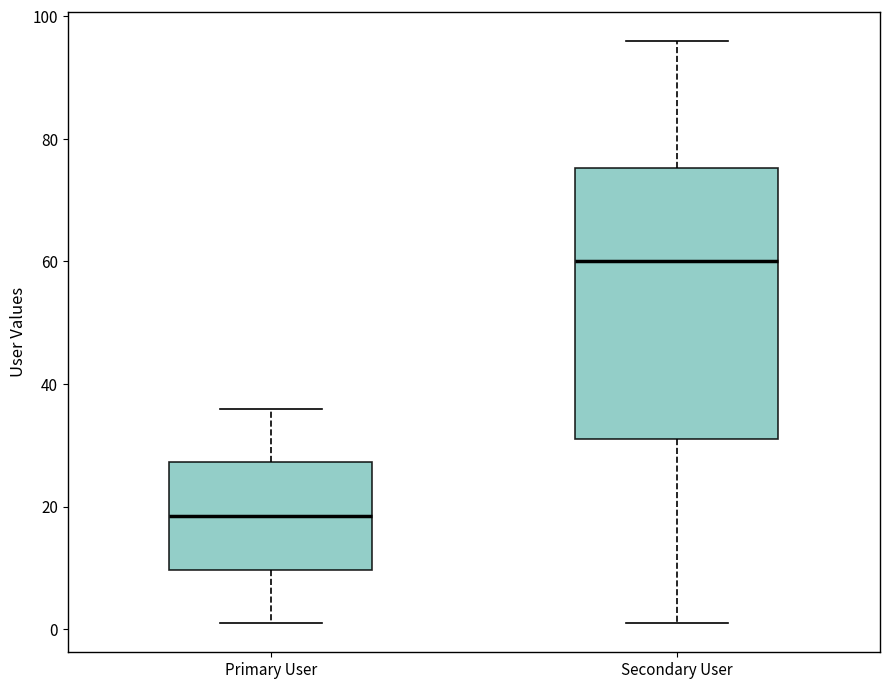

Comparing the boxes themselves (not the whiskers), which one is the tallest?

Secondary User